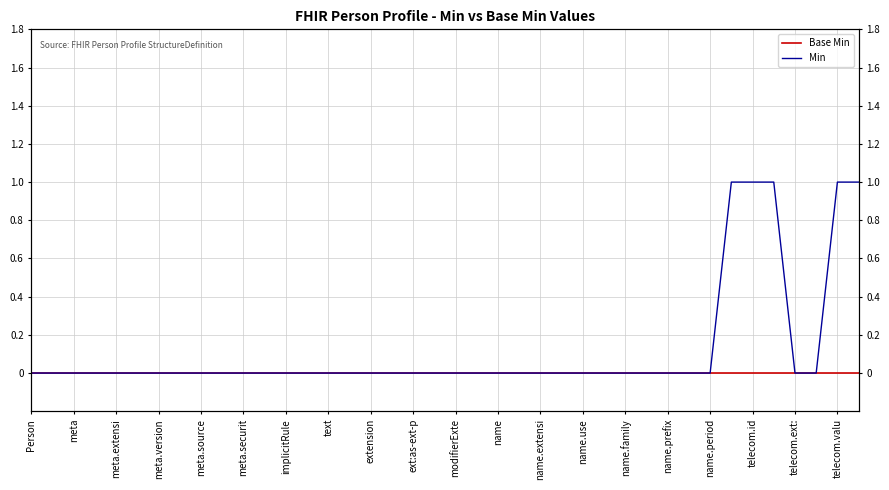

How many lines are shown in the chart?

2